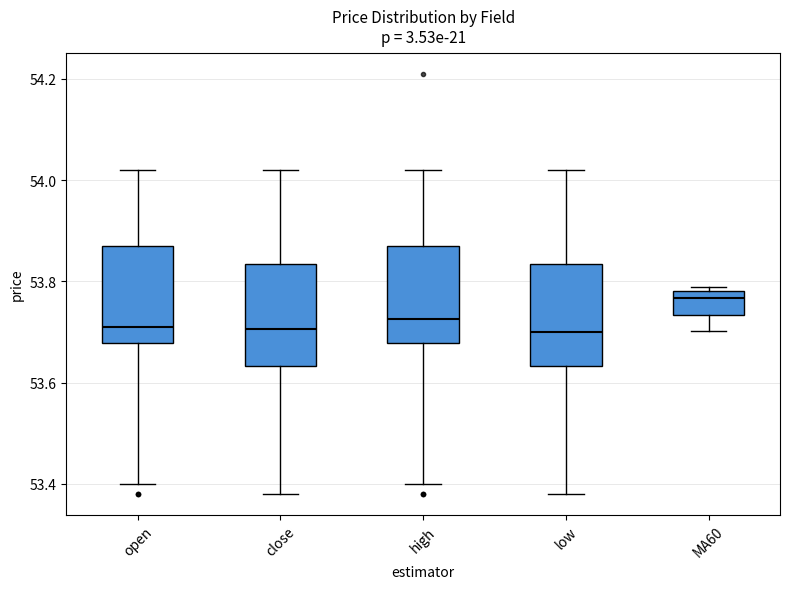

Reading left to right, transcribe this box plot: for each box, give where its median line is, the range the box spans, and where its two whiskers end, as read against the y-axis. The values are not printed on the chart, so give them approximately, as read against the axis.

open: median 53.72, box 53.68 to 53.88, whiskers 53.40 to 54.02
close: median 53.70, box 53.64 to 53.84, whiskers 53.38 to 54.02
high: median 53.72, box 53.68 to 53.88, whiskers 53.40 to 54.02
low: median 53.70, box 53.64 to 53.84, whiskers 53.38 to 54.02
MA60: median 53.76, box 53.74 to 53.78, whiskers 53.70 to 53.78 (just above the box's upper edge)